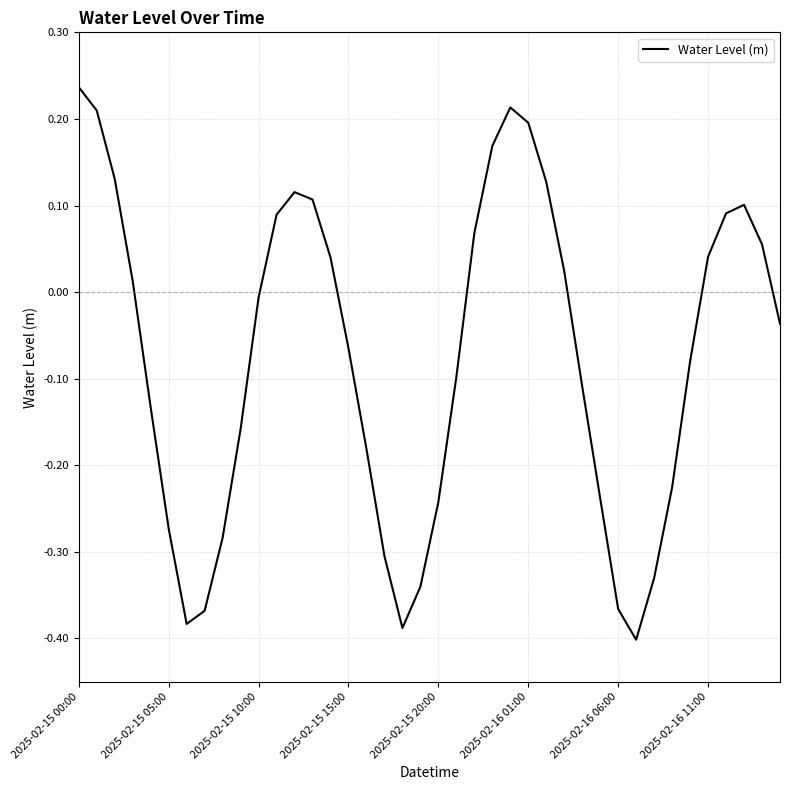

What is the difference between the maximum and minimum values?

0.6